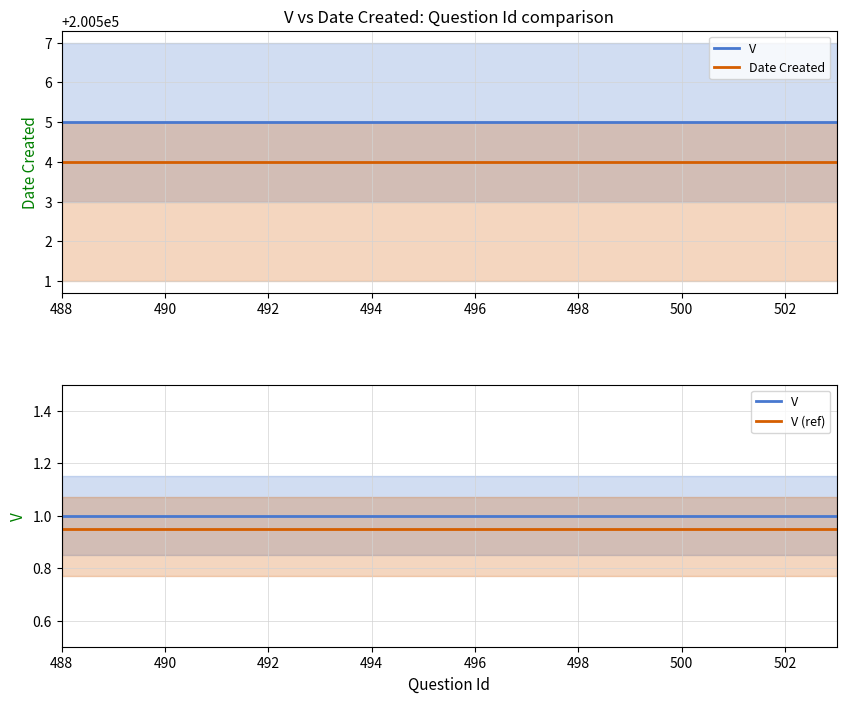

What is the minimum value shown in the chart?

0.9